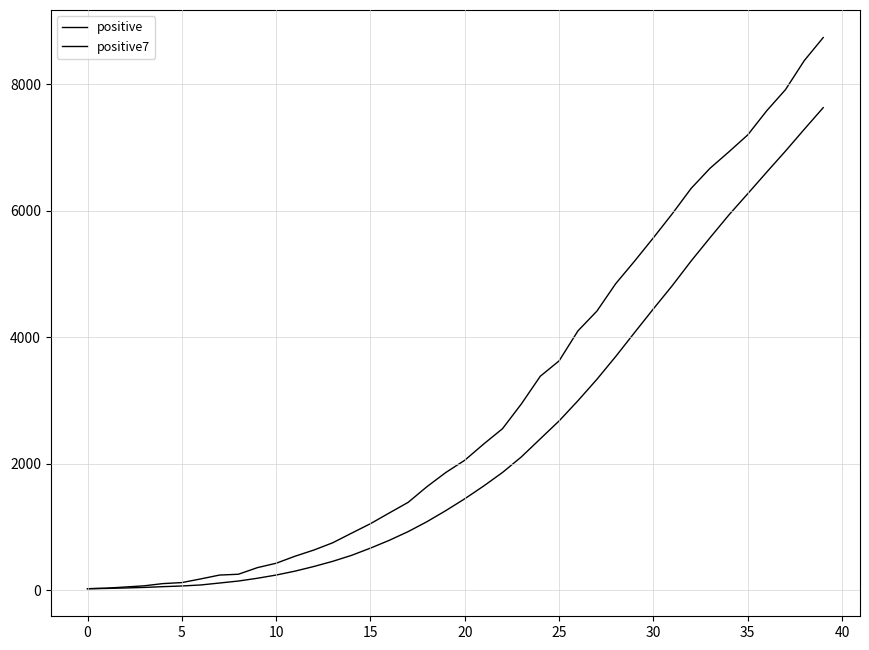

How many lines are shown in the chart?

2